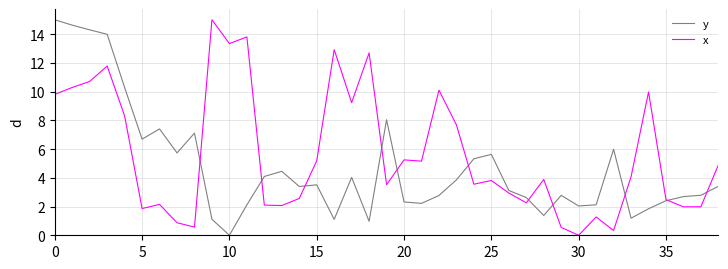

Is this an area chart (filled region under the line)?

No